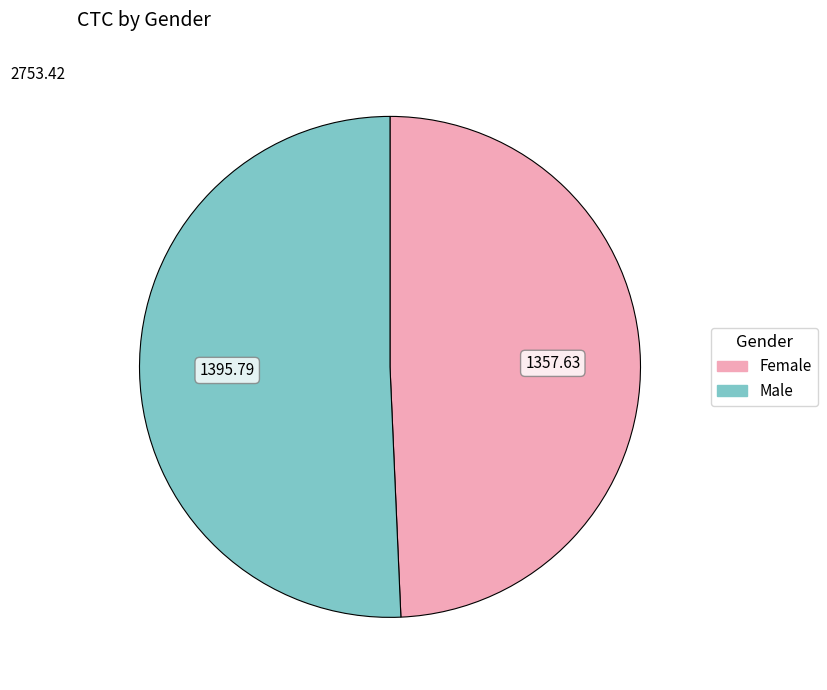

How many slices are in this pie chart?

2